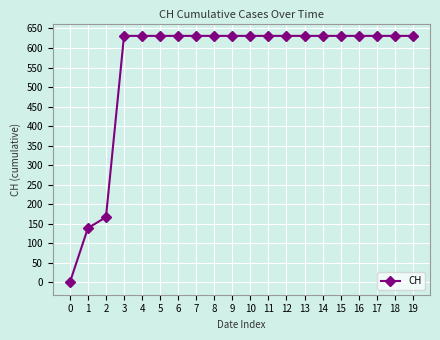

The chart shows a value of 631 at 13. True or false?

True